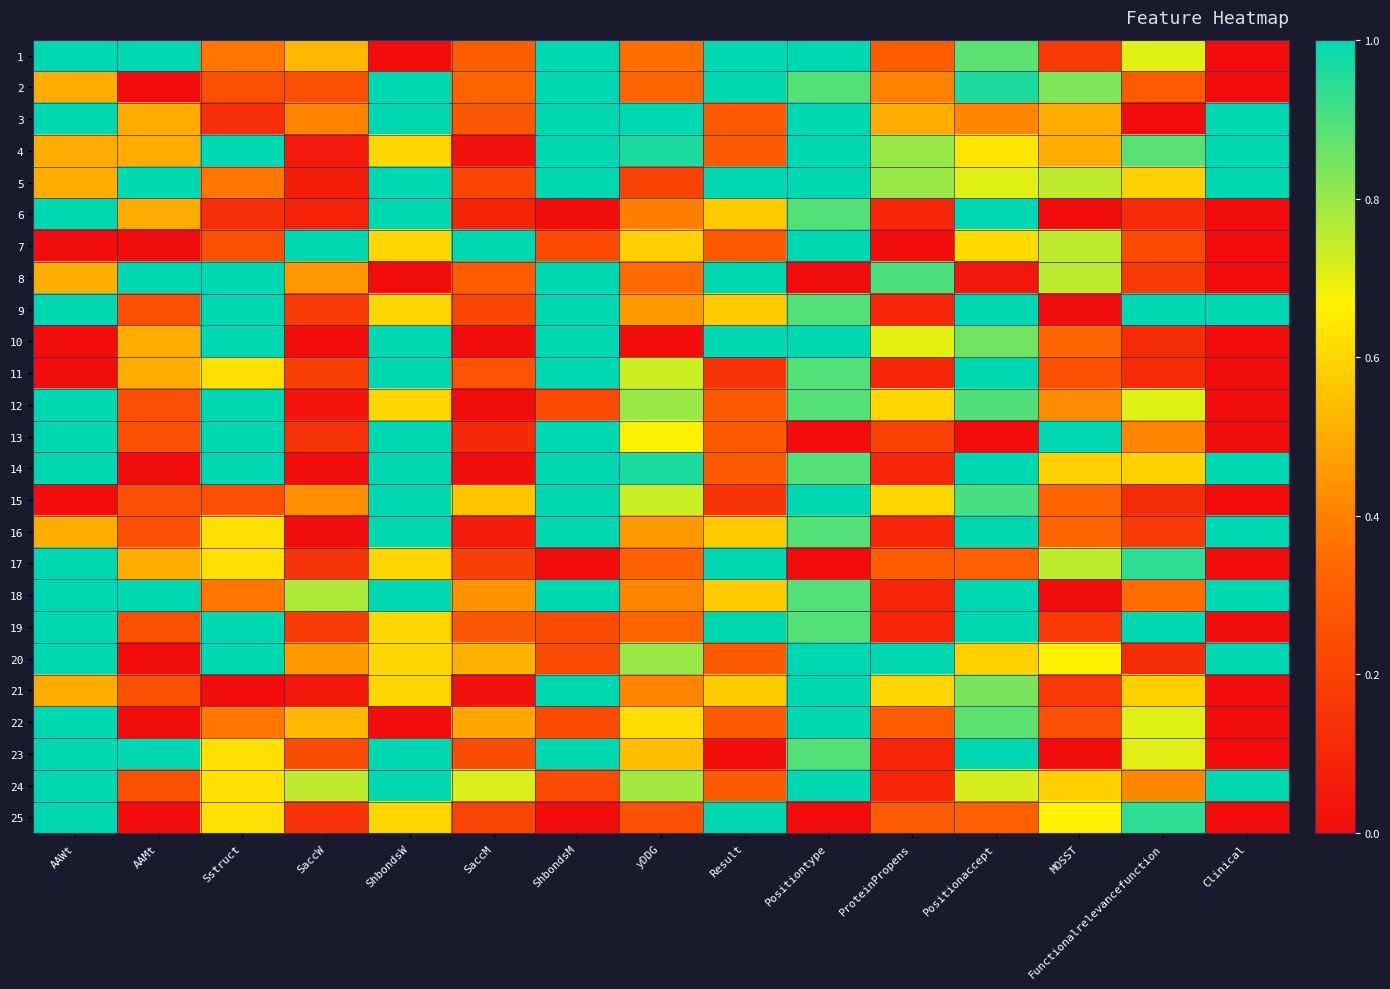

What is the difference between the highest and lowest values at ShbondsM?

1.0